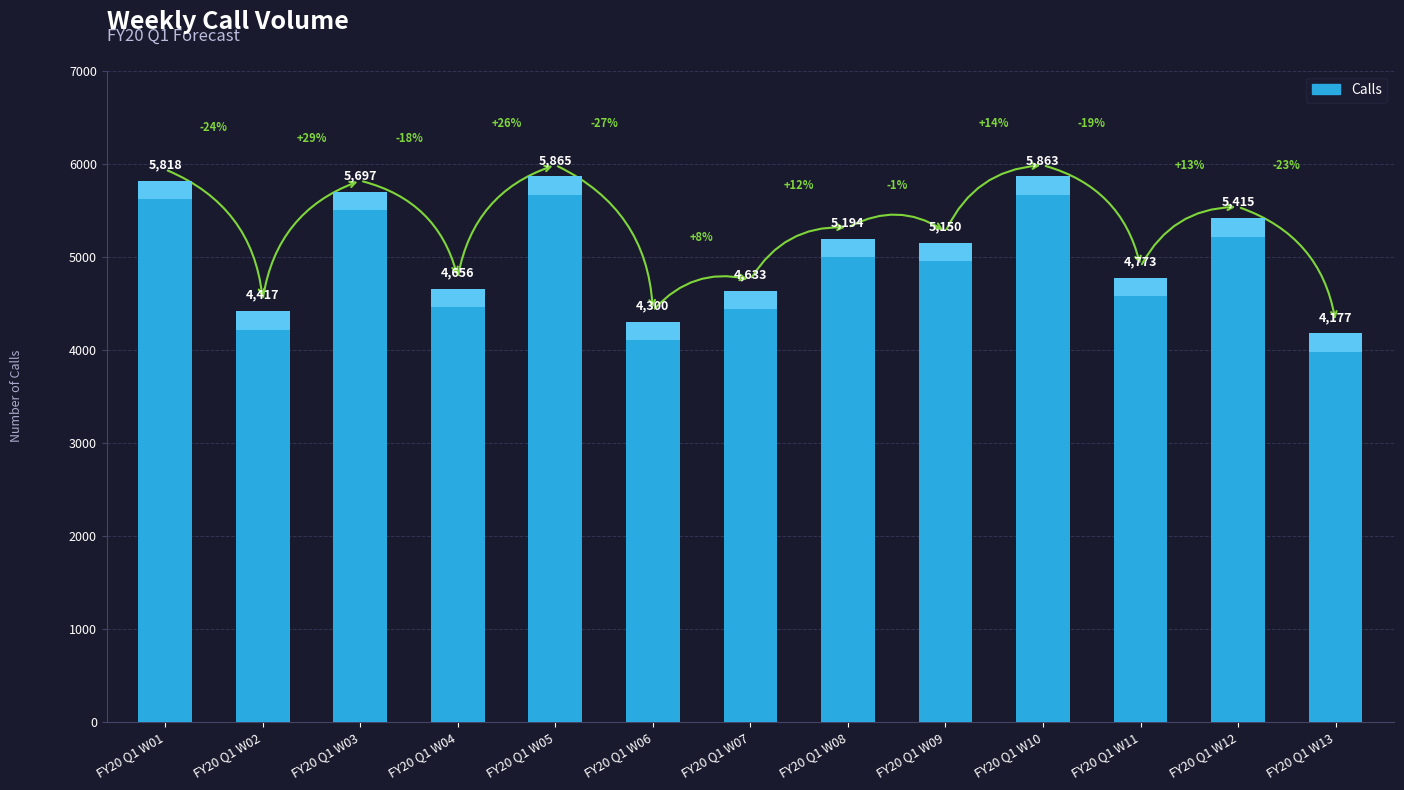

Where is the data nearest to the value 5021?

FY20 Q1 W09